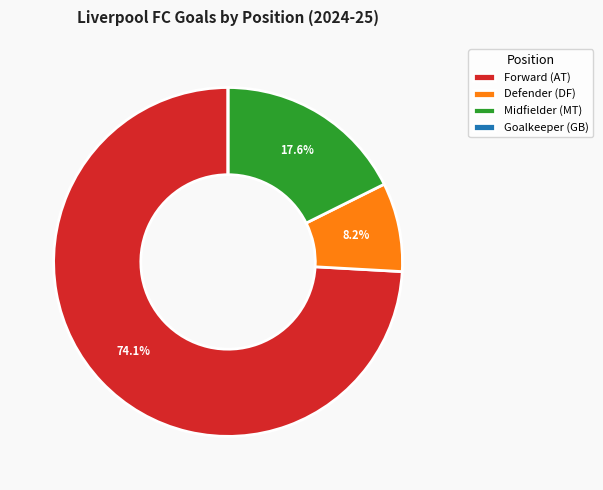

Which category has the biggest portion of the pie?

Forward (AT)